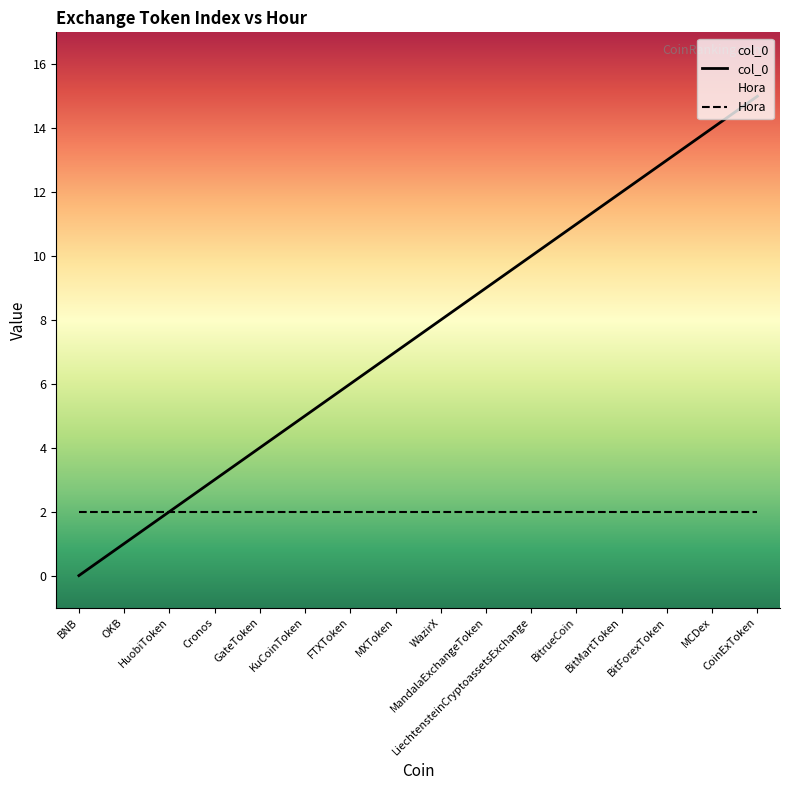

Approximately how many times larger is the value at MandalaExchangeToken compared to FTXToken?

1.5